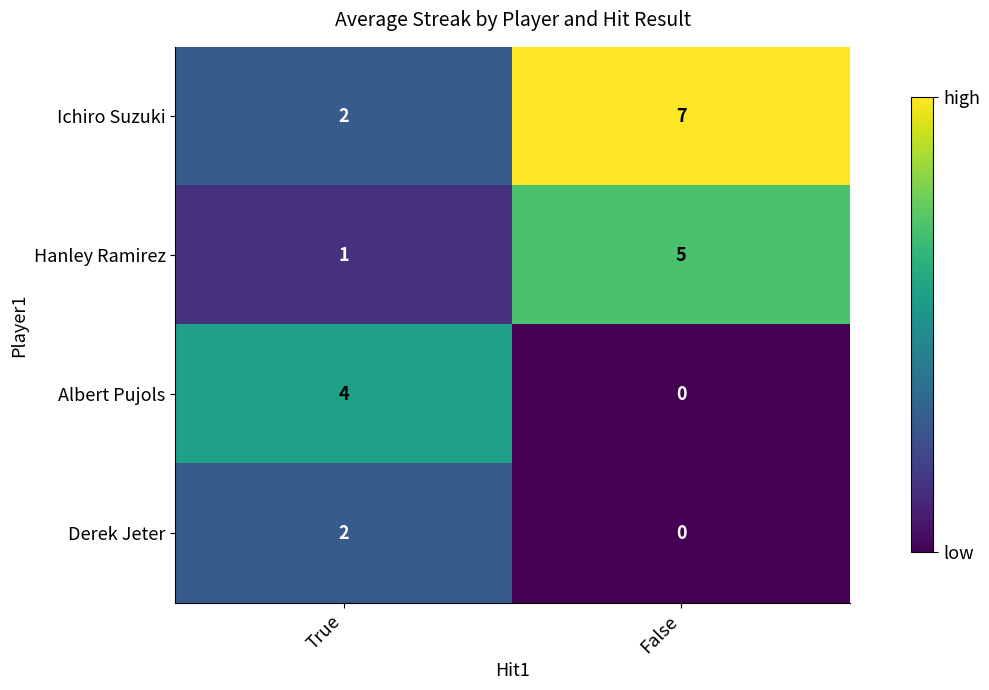

Which label corresponds to the largest value in the chart?

False